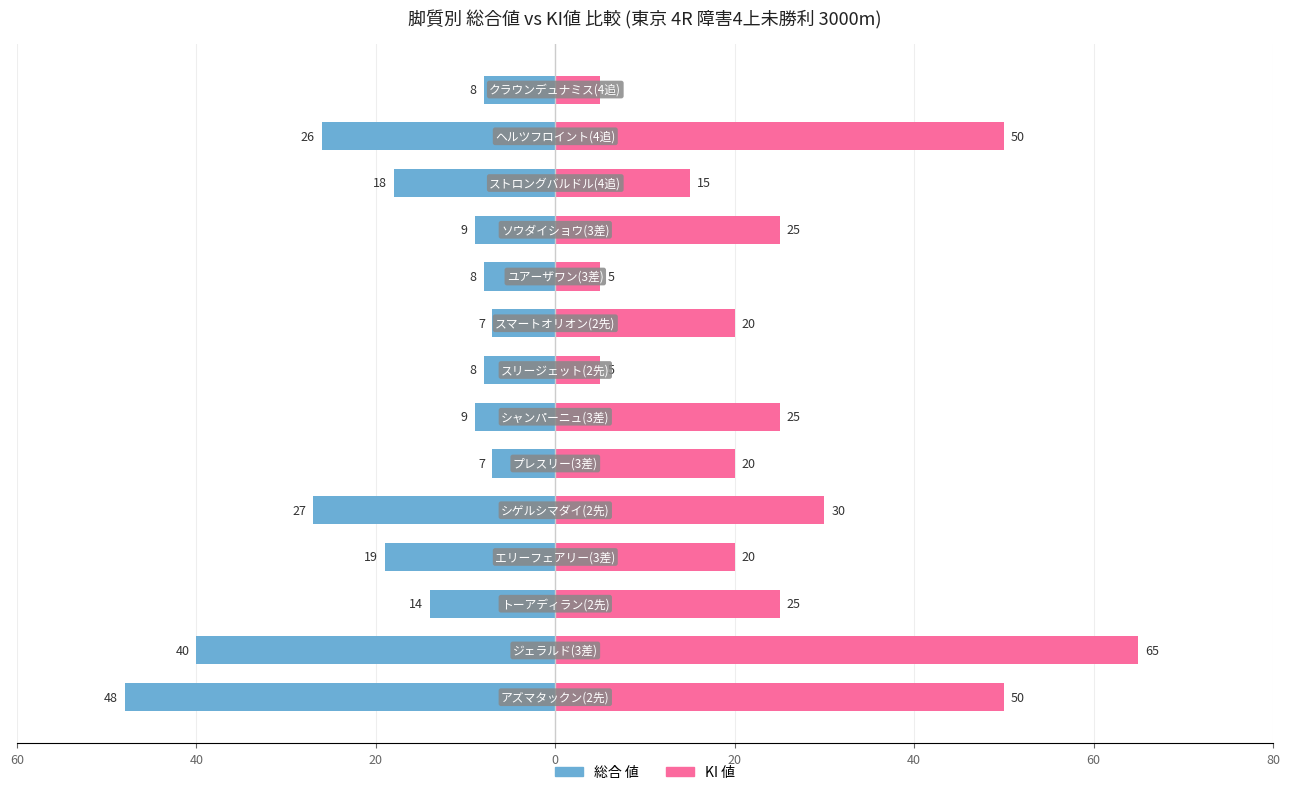

How many bars are there in each group?

2